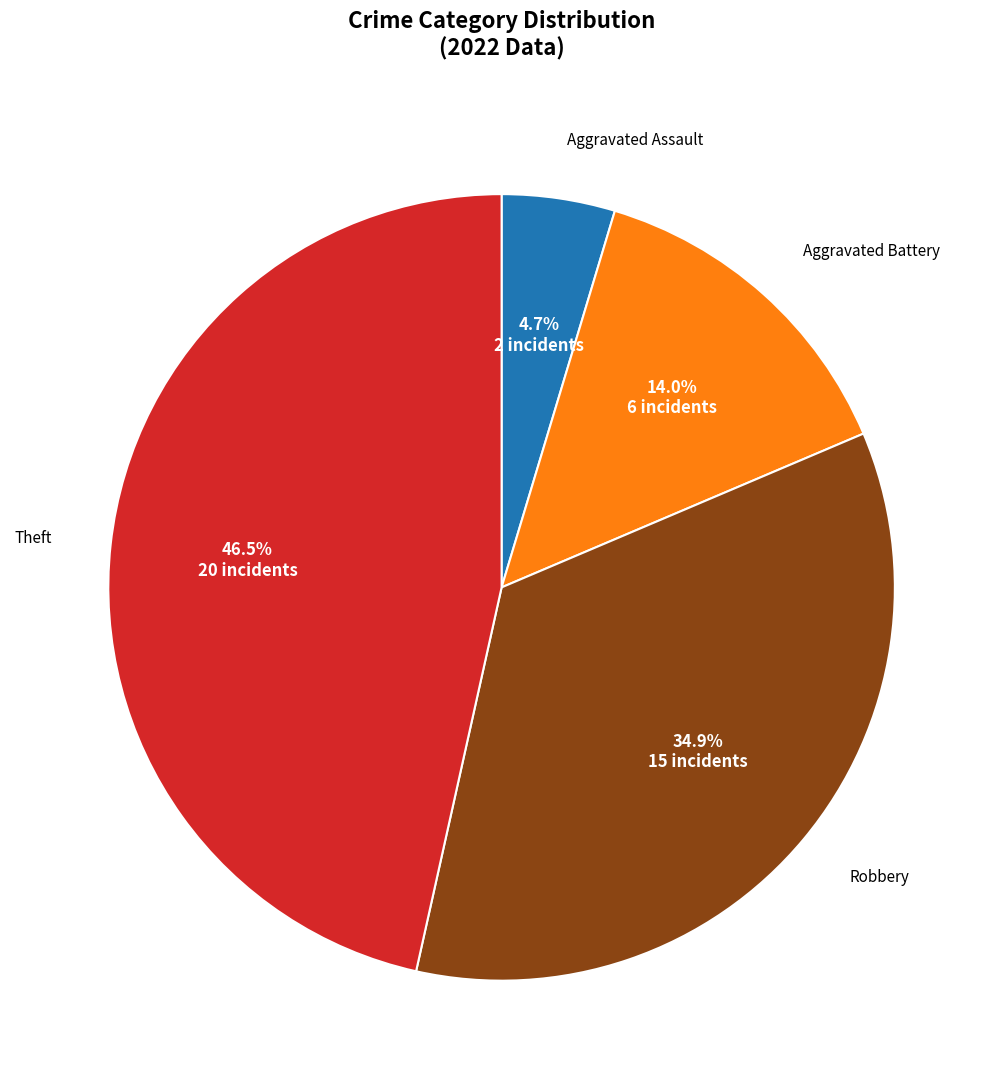

Does any single category account for the majority?

No